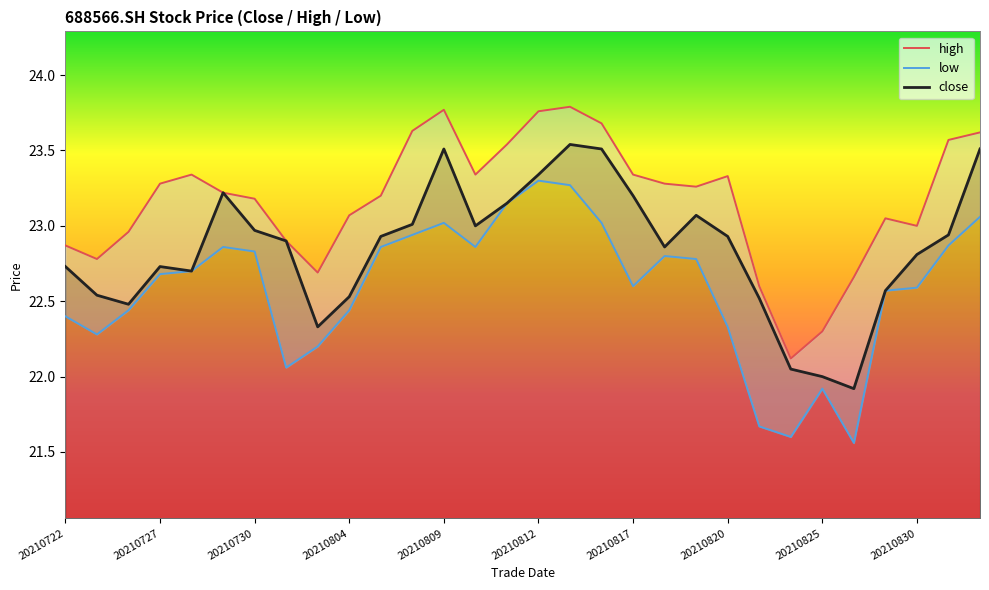

How many interior local valleys does the low series have?

6